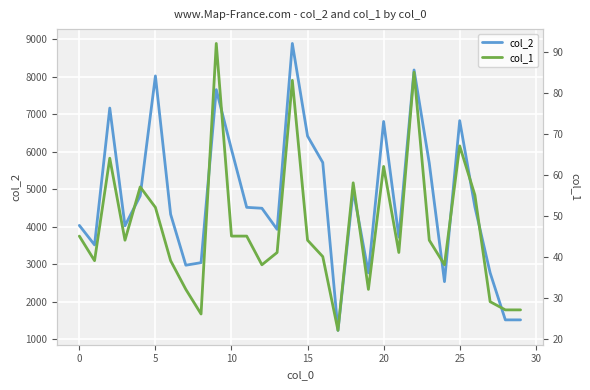

Where is col_2 nearest to the value 5058?

18